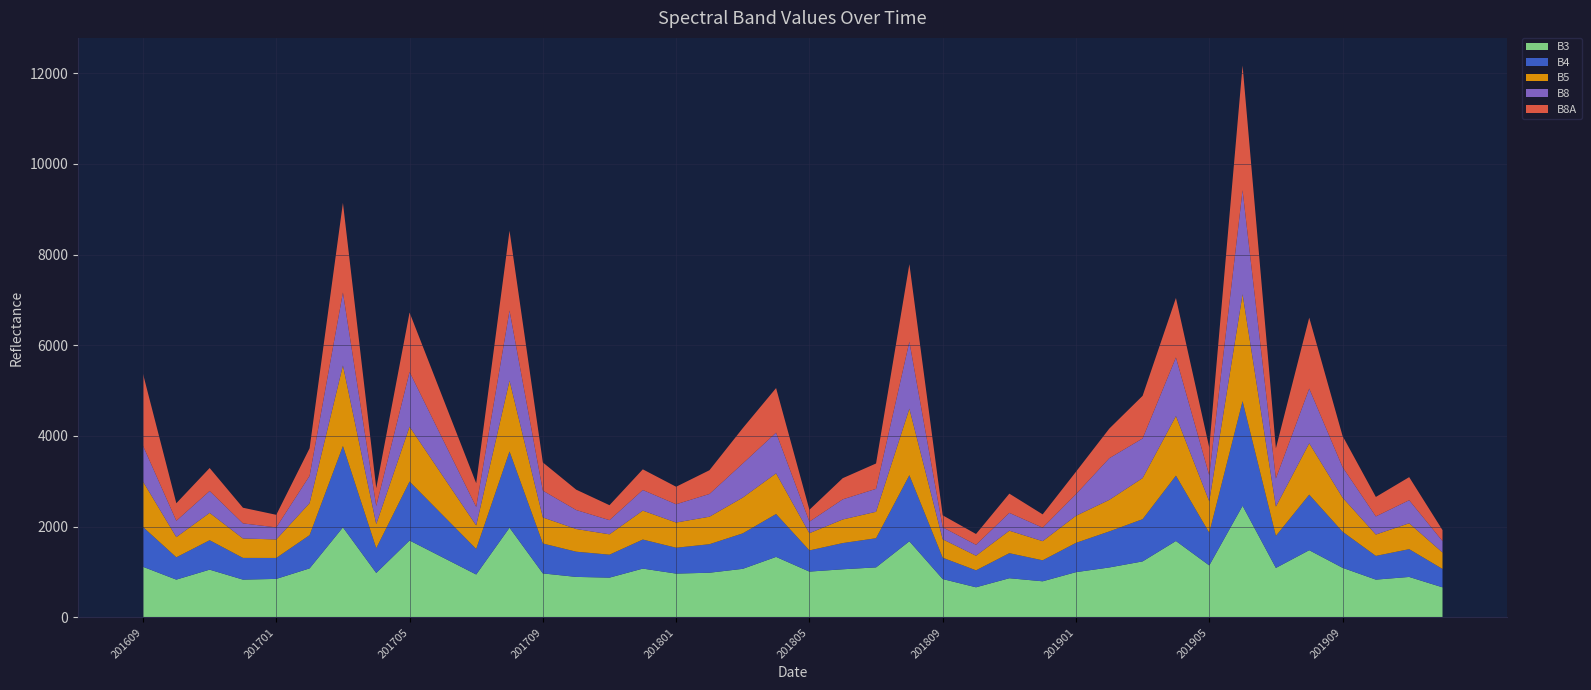

Reading left to right, extract all data points from this chart.

B3: 201609=1116	201610=833	201611=1053	201612=833	201701=849	201702=1081	201703=1986	201704=980	201705=1696	201706=1321	201707=946	201708=1979	201709=970	201710=893	201711=877	201712=1076	201801=966	201802=985	201803=1071	201804=1334	201805=1010	201806=1061	201807=1103	201808=1679	201809=846	201810=664	201811=864	201812=796	201901=998	201902=1101	201903=1235	201904=1685	201905=1146	201906=2461	201907=1091	201908=1482	201909=1094	201910=833	201911=892	201912=663
B4: 201609=878	201610=492	201611=649	201612=479	201701=462	201702=733	201703=1794	201704=545	201705=1300	201706=931	201707=563	201708=1680	201709=660	201710=556	201711=506	201712=641	201801=570	201802=629	201803=782	201804=946	201805=467	201806=578	201807=643	201808=1456	201809=470	201810=374	201811=552	201812=463	201901=646	201902=795	201903=931	201904=1441	201905=719	201906=2308	201907=706	201908=1225	201909=796	201910=523	201911=613	201912=406
B5: 201609=1001	201610=446	201611=603	201612=428	201701=408	201702=706	201703=1775	201704=532	201705=1210	201706=864	201707=519	201708=1562	201709=574	201710=500	201711=449	201712=637	201801=556	201802=606	201803=789	201804=896	201805=380	201806=520	201807=583	201808=1468	201809=407	201810=322	201811=496	201812=422	201901=597	201902=696	201903=906	201904=1313	201905=694	201906=2357	201907=646	201908=1133	201909=753	201910=471	201911=571	201912=362
B8: 201609=790	201610=359	201611=482	201612=333	201701=266	201702=602	201703=1610	201704=400	201705=1206	201706=807	201707=408	201708=1545	201709=591	201710=419	201711=313	201712=455	201801=403	201802=502	201803=752	201804=898	201805=254	201806=444	201807=506	201808=1476	201809=264	201810=241	201811=393	201812=297	201901=476	201902=918	201903=874	201904=1293	201905=574	201906=2295	201907=621	201908=1206	201909=672	201910=400	201911=508	201912=252
B8A: 201609=1585	201610=387	201611=507	201612=345	201701=277	201702=608	201703=1976	201704=393	201705=1311	201706=916	201707=522	201708=1760	201709=622	201710=449	201711=329	201712=456	201801=386	201802=523	201803=779	201804=983	201805=262	201806=467	201807=559	201808=1710	201809=264	201810=238	201811=424	201812=294	201901=495	201902=653	201903=940	201904=1312	201905=612	201906=2749	201907=665	201908=1564	201909=688	201910=429	201911=509	201912=242